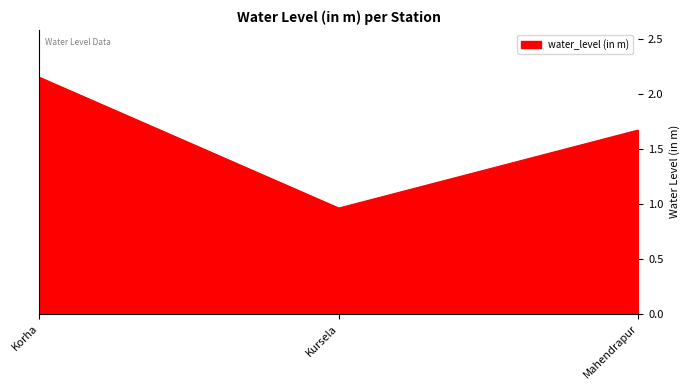

What position from the right is Korha?

3